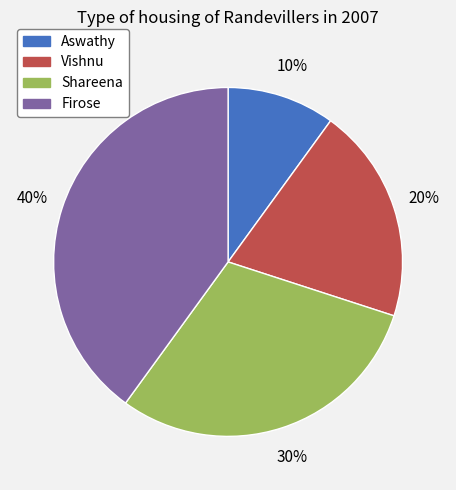

What is the largest slice in the pie chart?

Firose